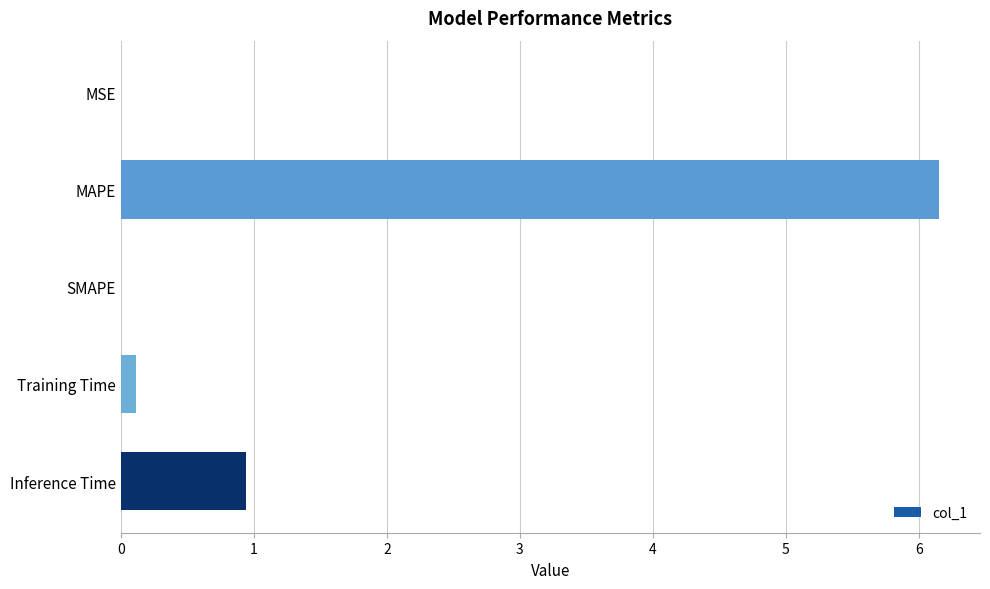

What is the sum of all values?

7.2